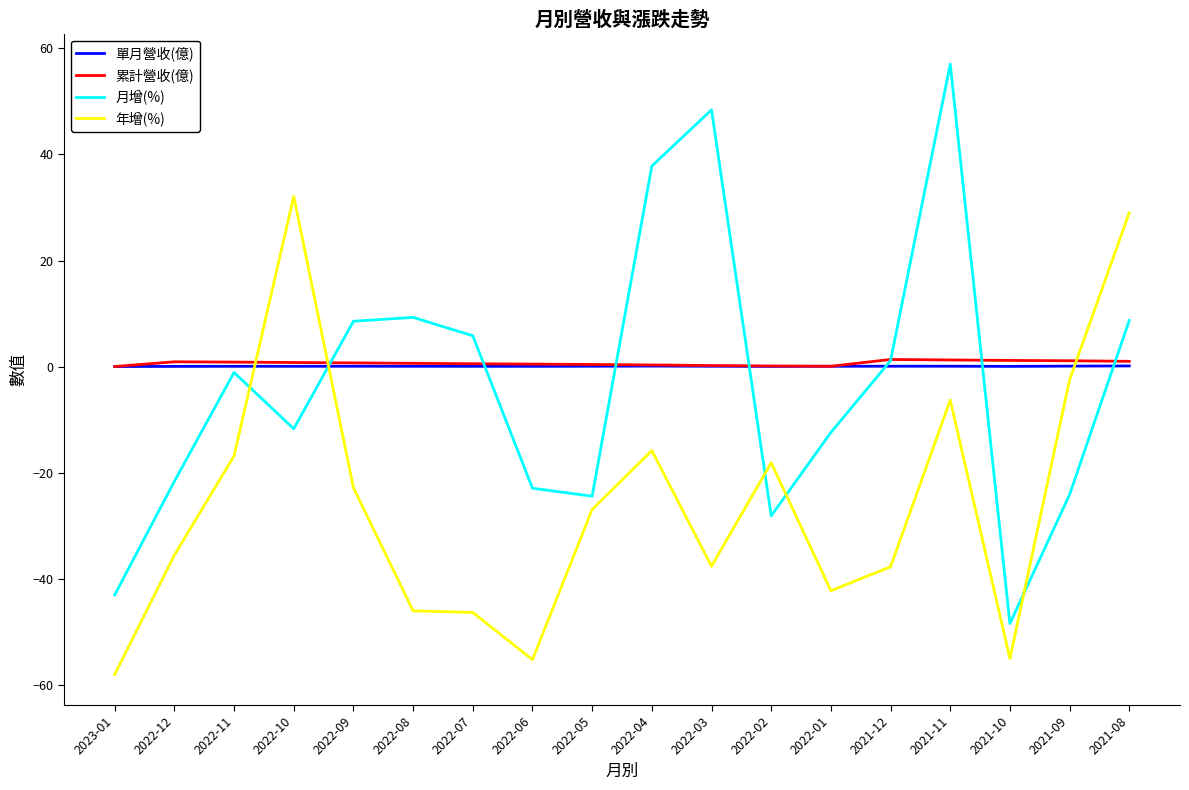

What is the smallest value displayed?

-58.0